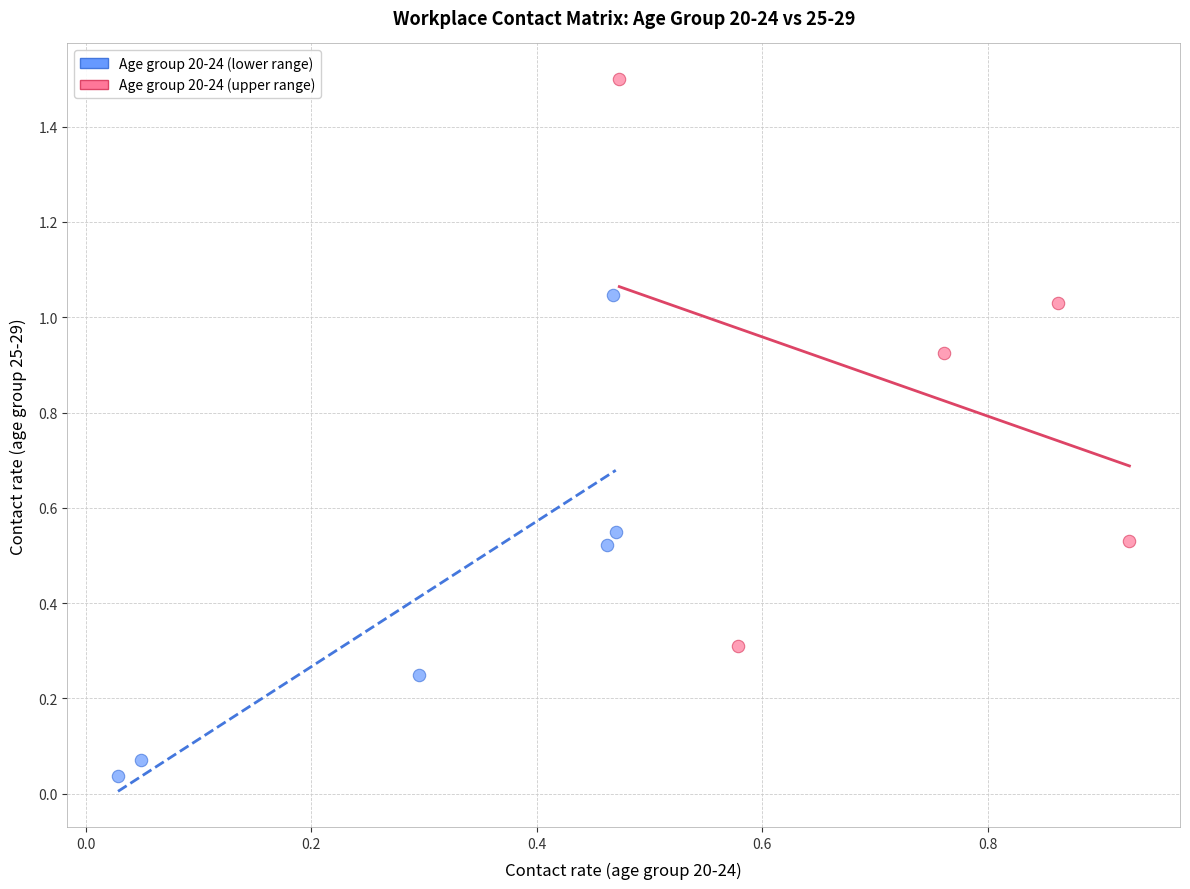

Which series has the largest Y range (max minus min)?

Age group 20-24 (upper range)